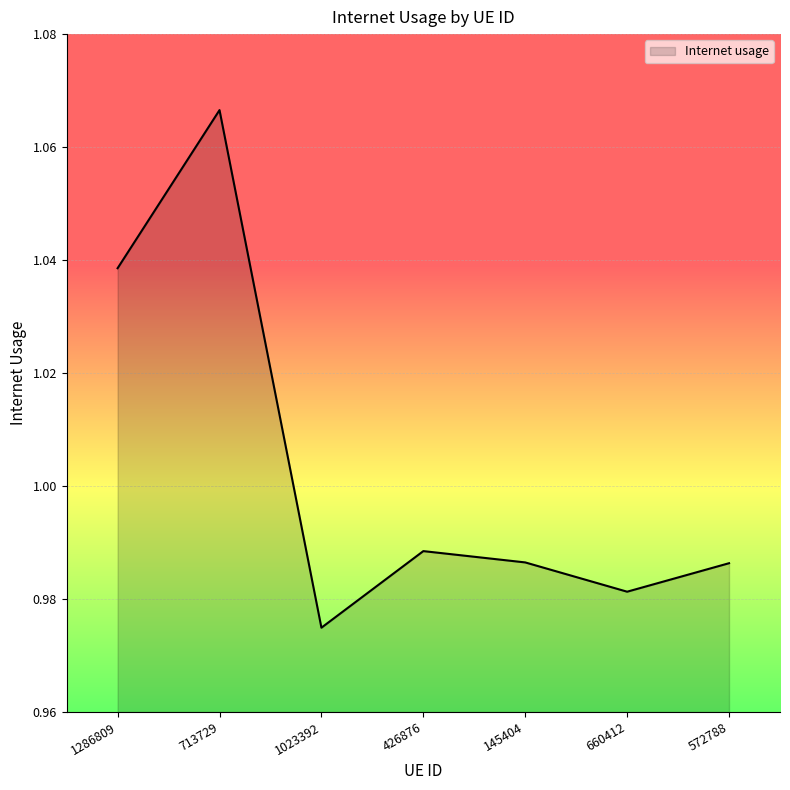

What is the difference between the values at 1286809 and 426876?

0.1